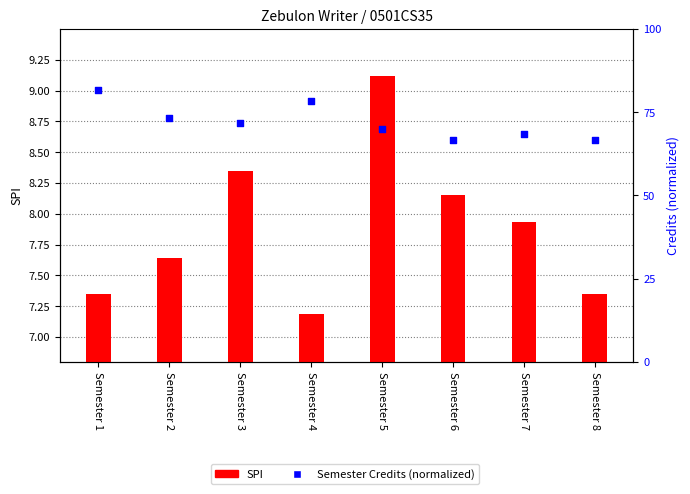

Which series has the largest total across all categories?

Semester Credits (normalized)